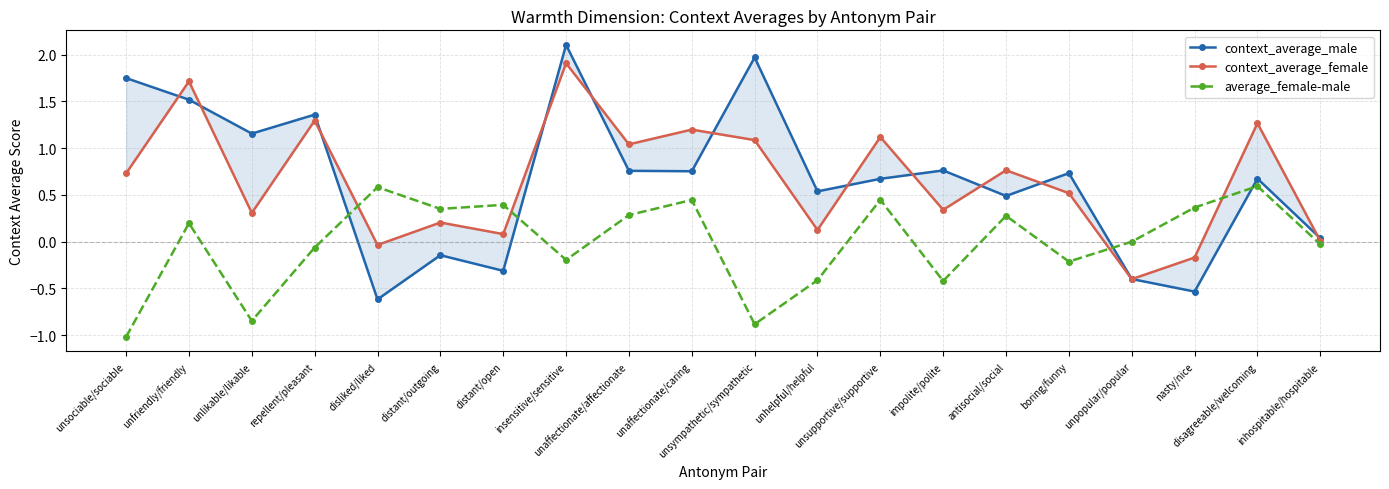

What is the sum of all context_average_male values?

13.2